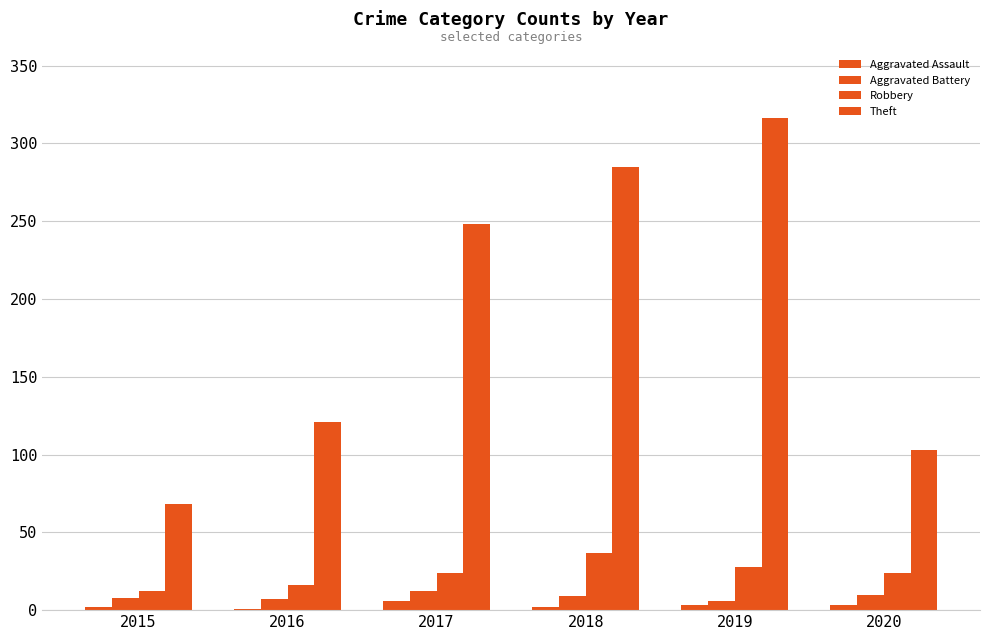

Which series has the largest range (max minus min)?

Theft